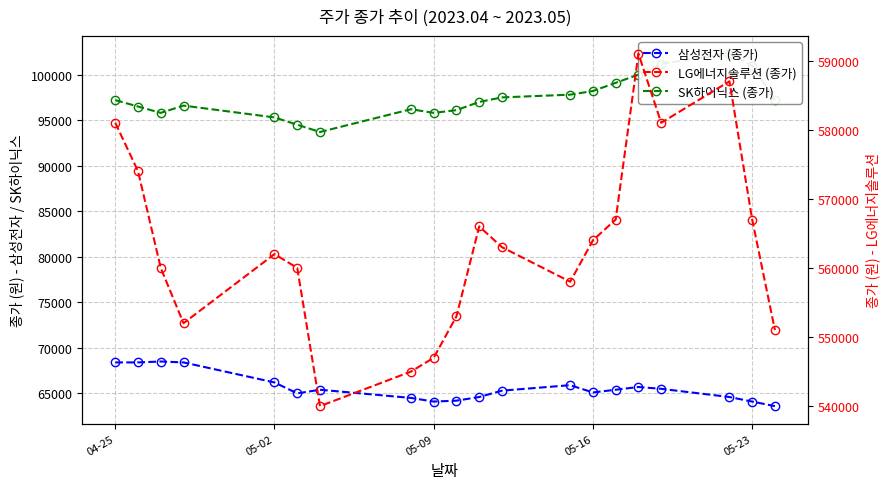

True or false: 삼성전자 (종가) and LG에너지솔루션 (종가) cross at least once.

False